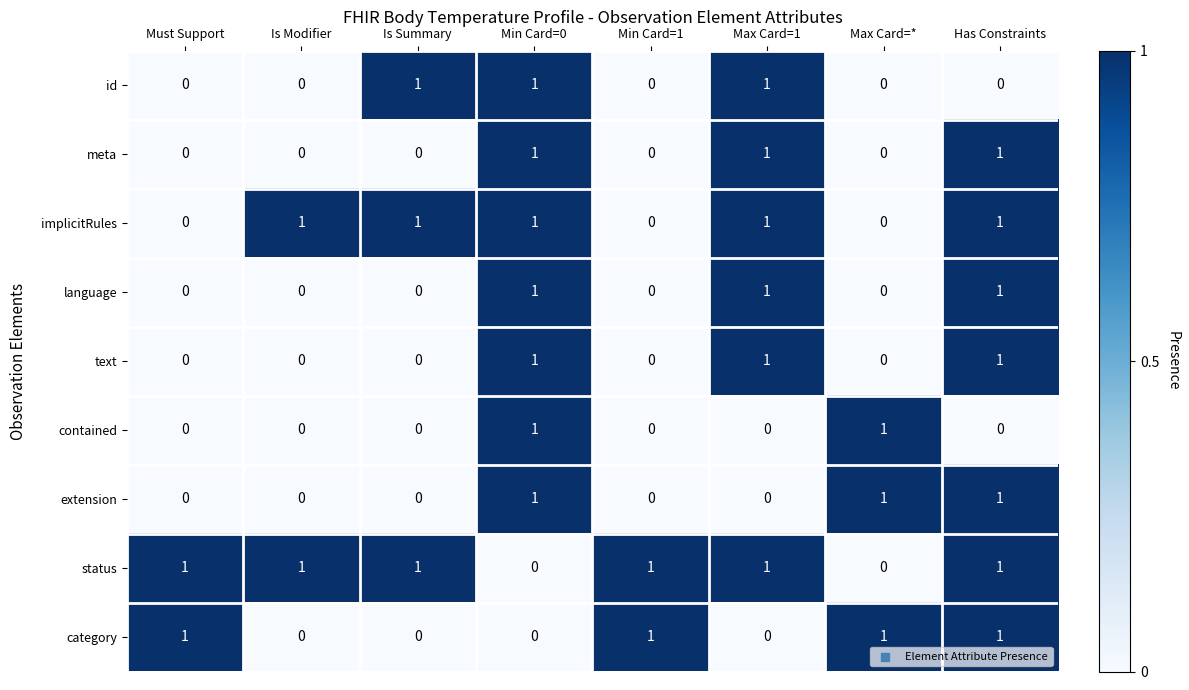

The value of implicitRules at Max Card=* is 0. True or false?

True